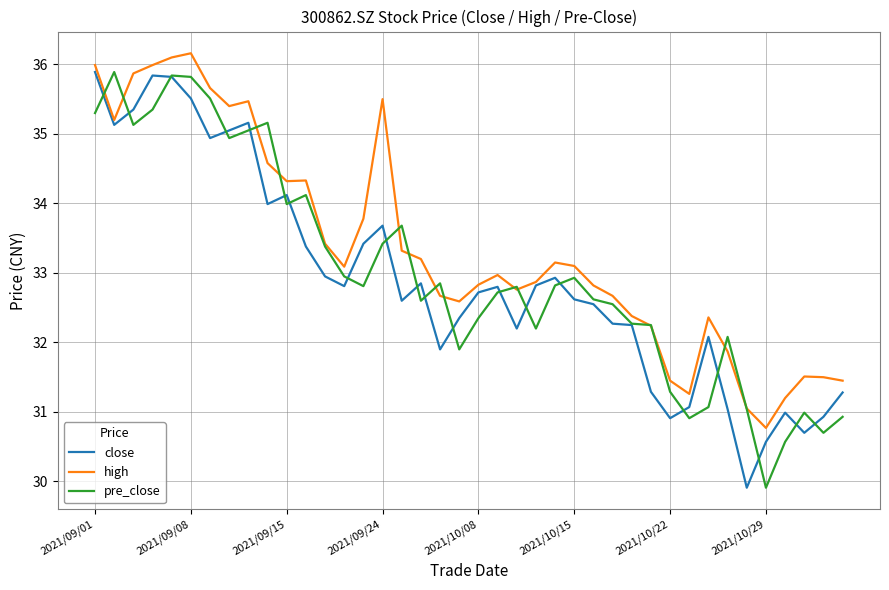

Which series has the largest total across all categories?

high